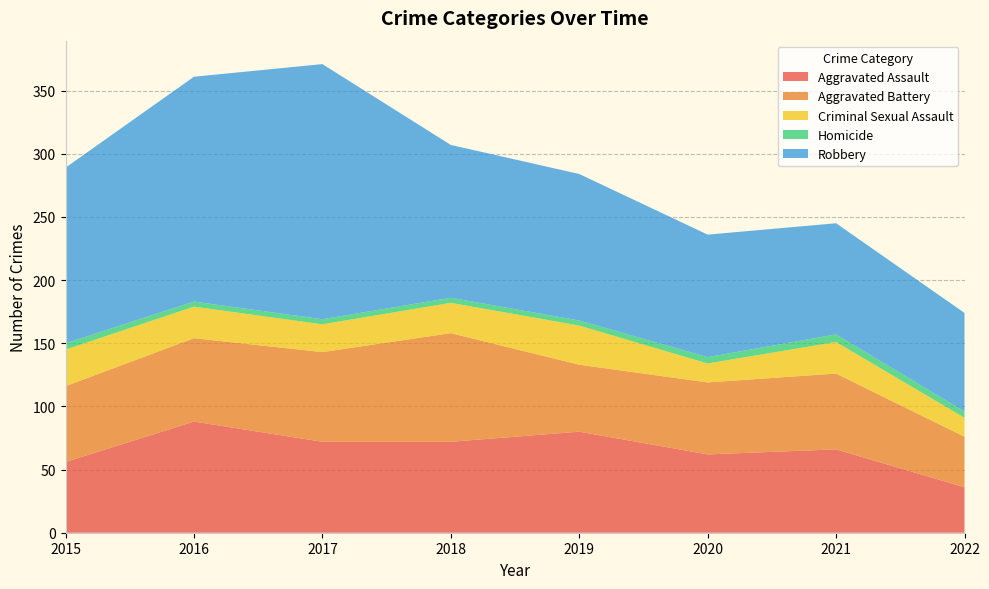

Reading left to right, transcribe all the data shown in this chart.

Aggravated Assault: 56	88	72	72	80	62	66	36
Aggravated Battery: 60	66	71	86	53	57	60	40
Criminal Sexual Assault: 29	25	22	24	31	15	25	15
Homicide: 5	4	4	4	4	5	6	5
Robbery: 139	178	202	121	116	97	88	78